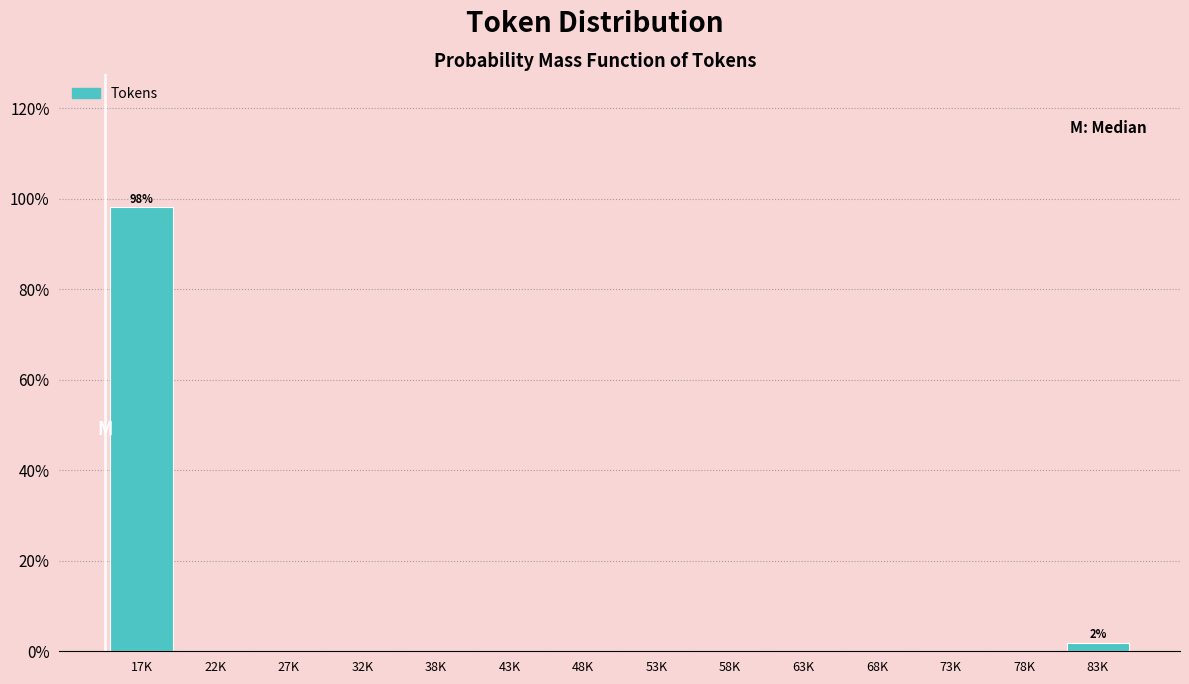

Reading left to right, list all the values displayed in this chart.

17K=98.1	22K=0.0	27K=0.0	32K=0.0	38K=0.0	43K=0.0	48K=0.0	53K=0.0	58K=0.0	63K=0.0	68K=0.0	73K=0.0	78K=0.0	83K=1.9